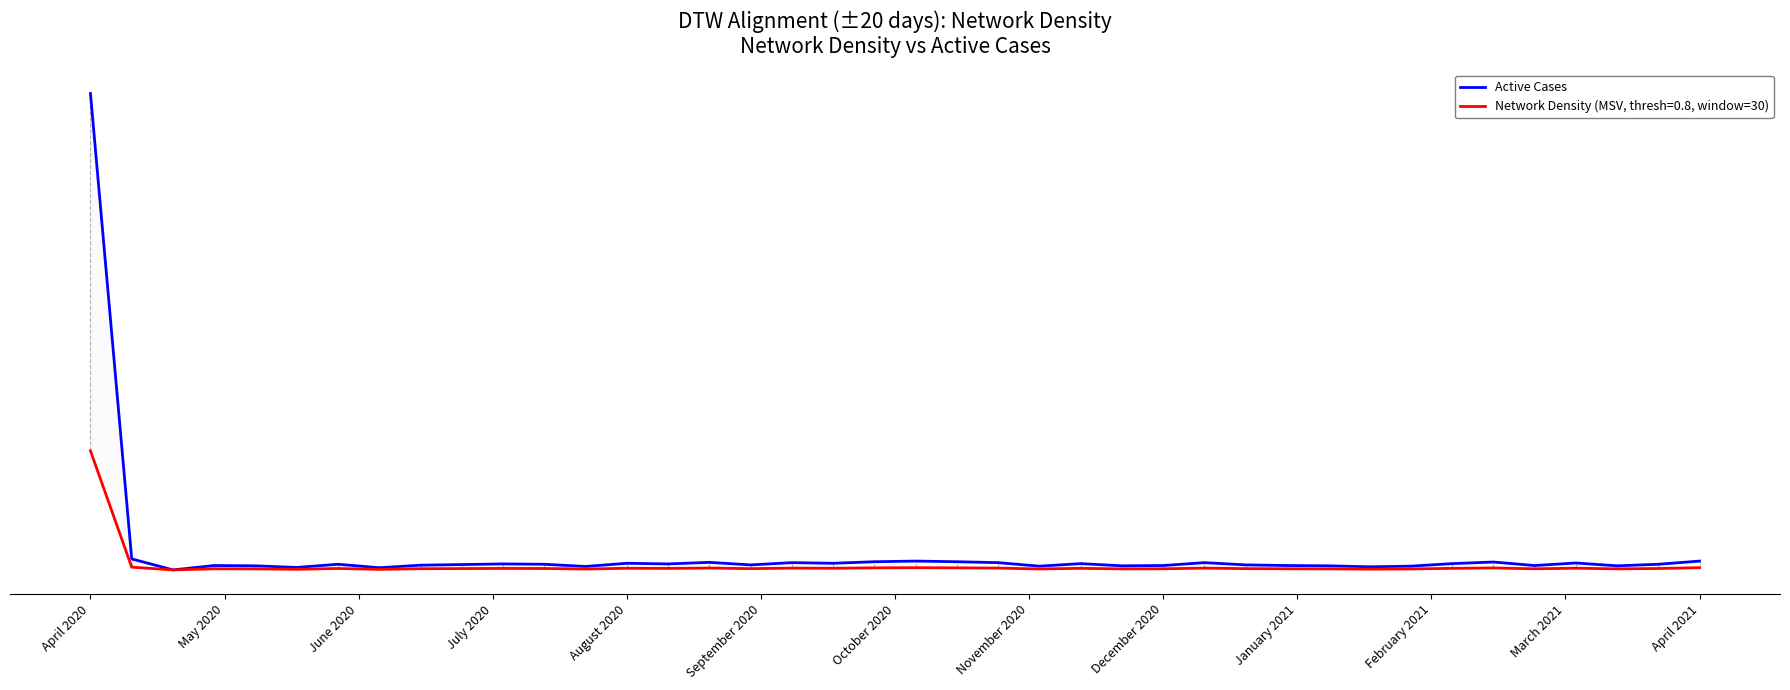

Which label corresponds to the largest value in the chart?

April 2020